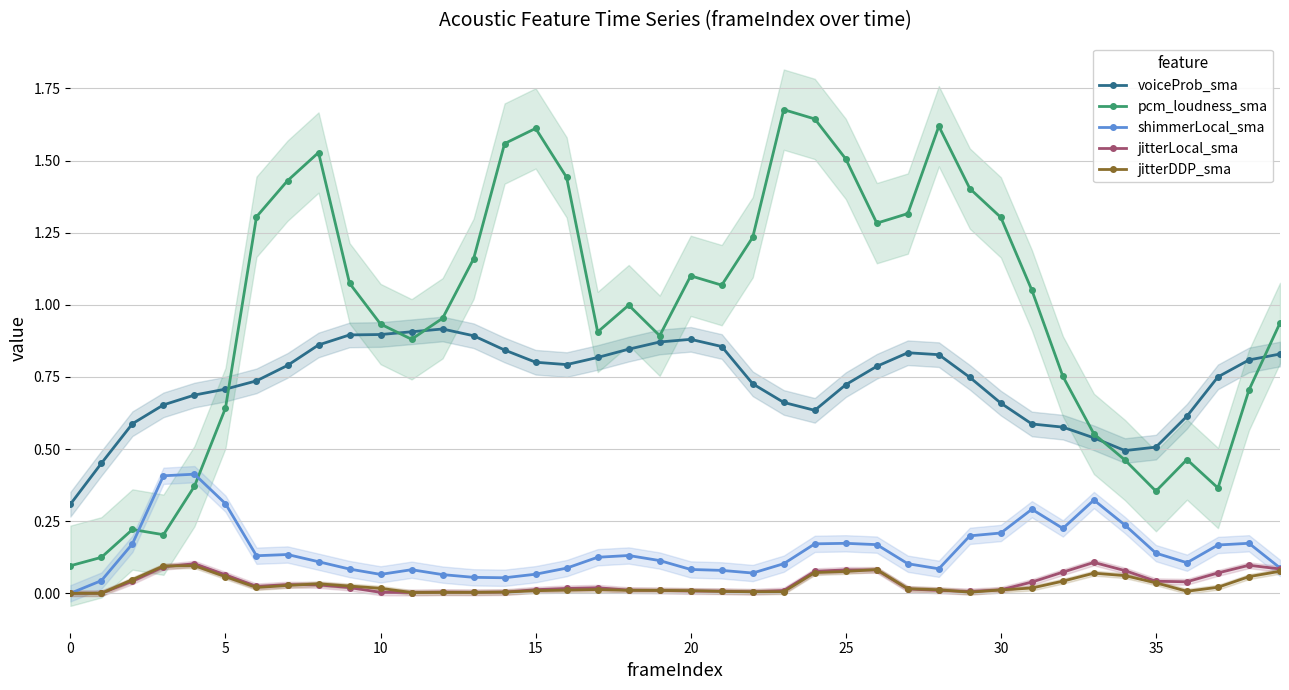

How many intersections are there between jitterLocal_sma and jitterDDP_sma?

9